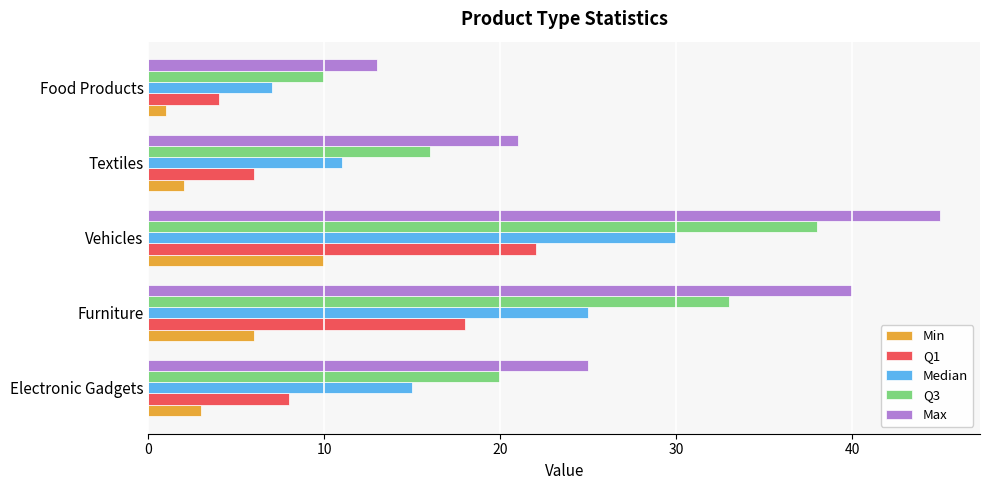

List the labels in order of Median value, largest first.

Vehicles, Furniture, Electronic Gadgets, Textiles, Food Products